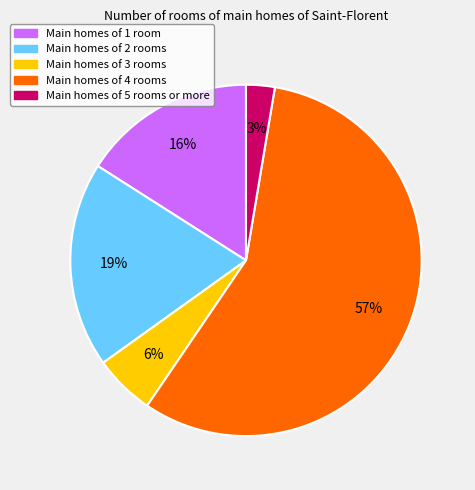

Is there any slice that represents more than half of the pie?

Yes